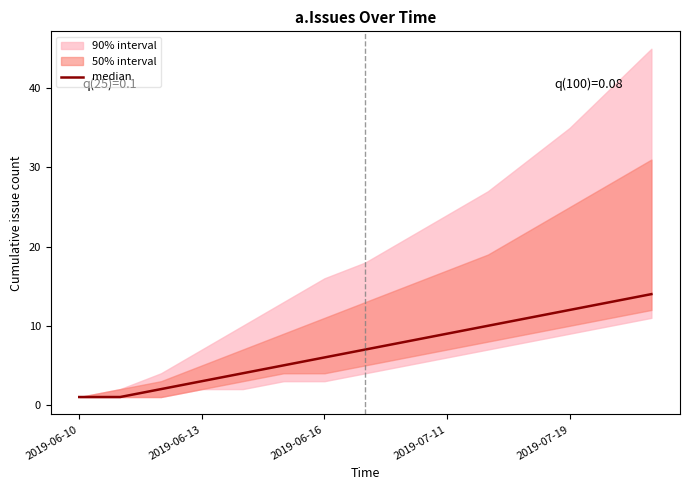

What is the change in value from 7 to 10?

+3